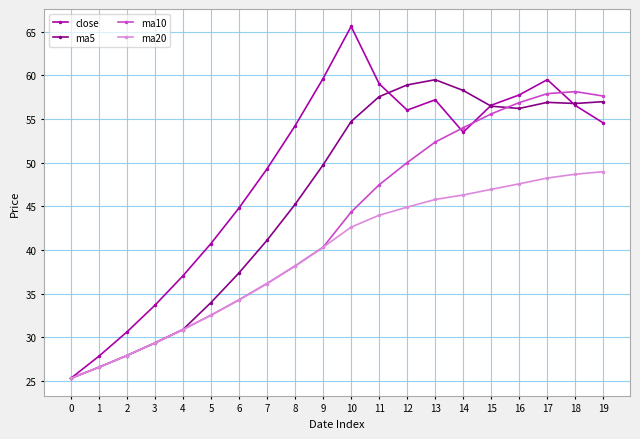

How many data points in ma20 are less than 42?

10